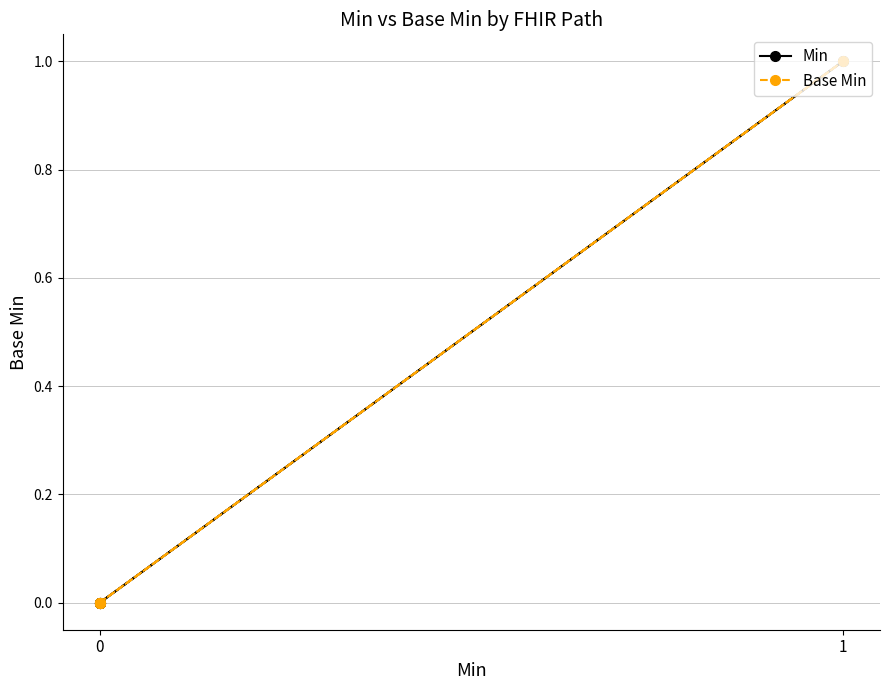

True or false: Min and Base Min cross at least once.

False